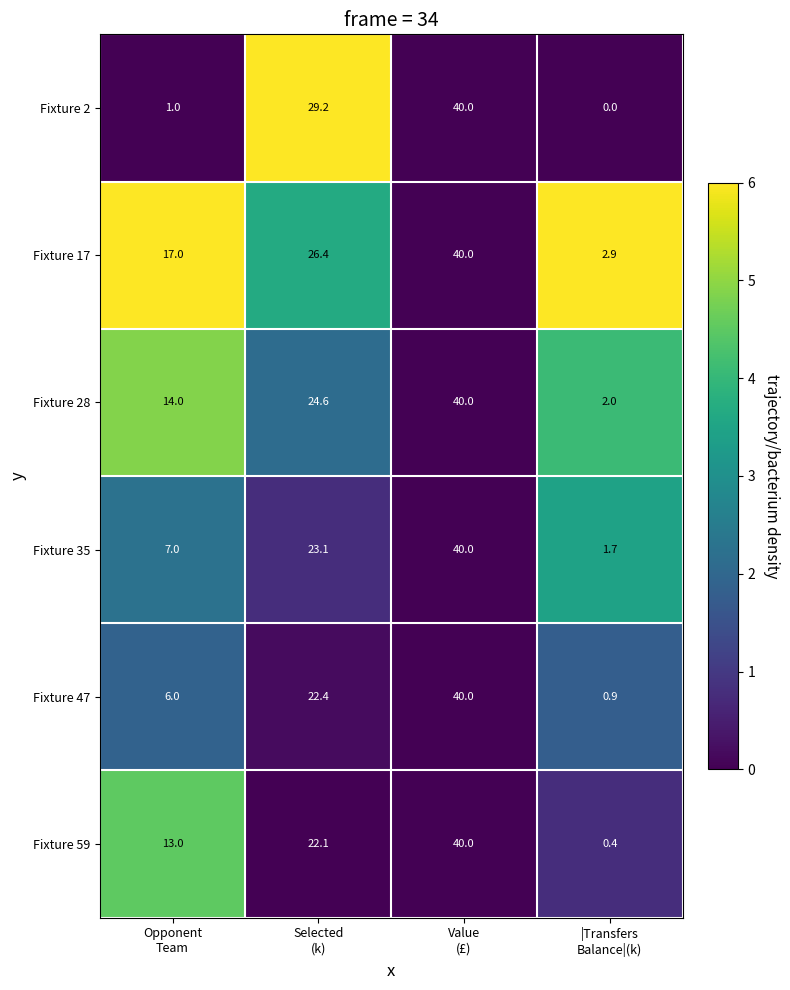

What is the sum of all Fixture 47 values?

69.3